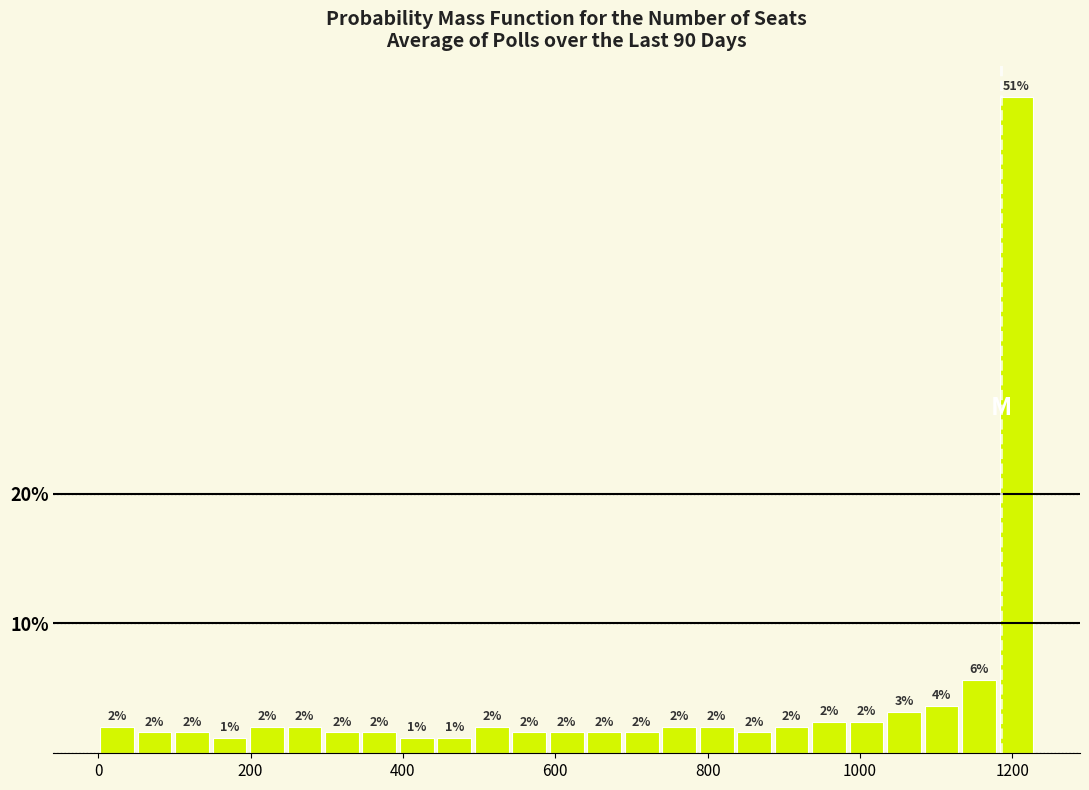

Read against the x-axis, roughly where is the centre of the tallest bar?

1200